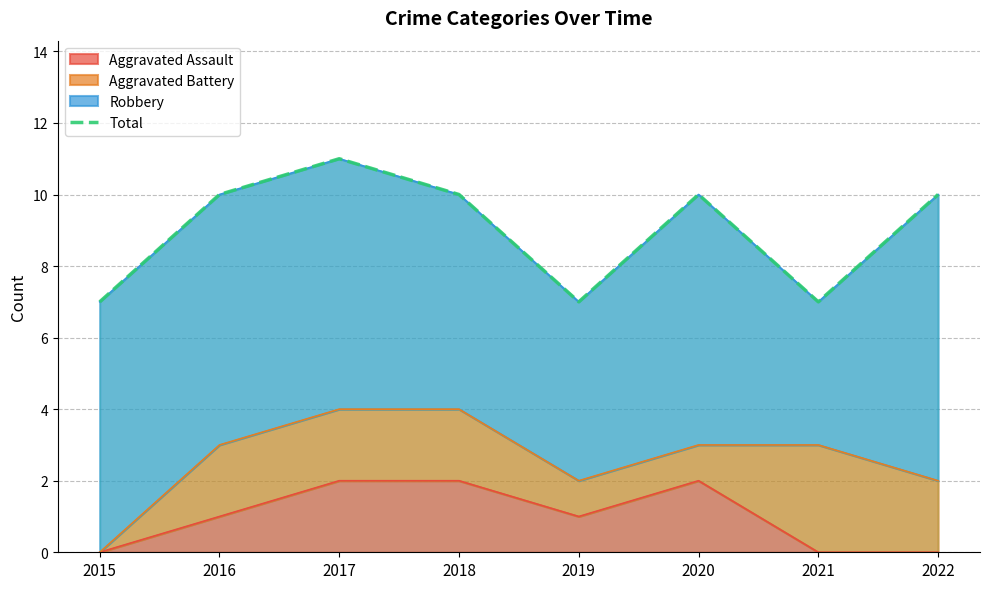

Read the value at 2021.

7